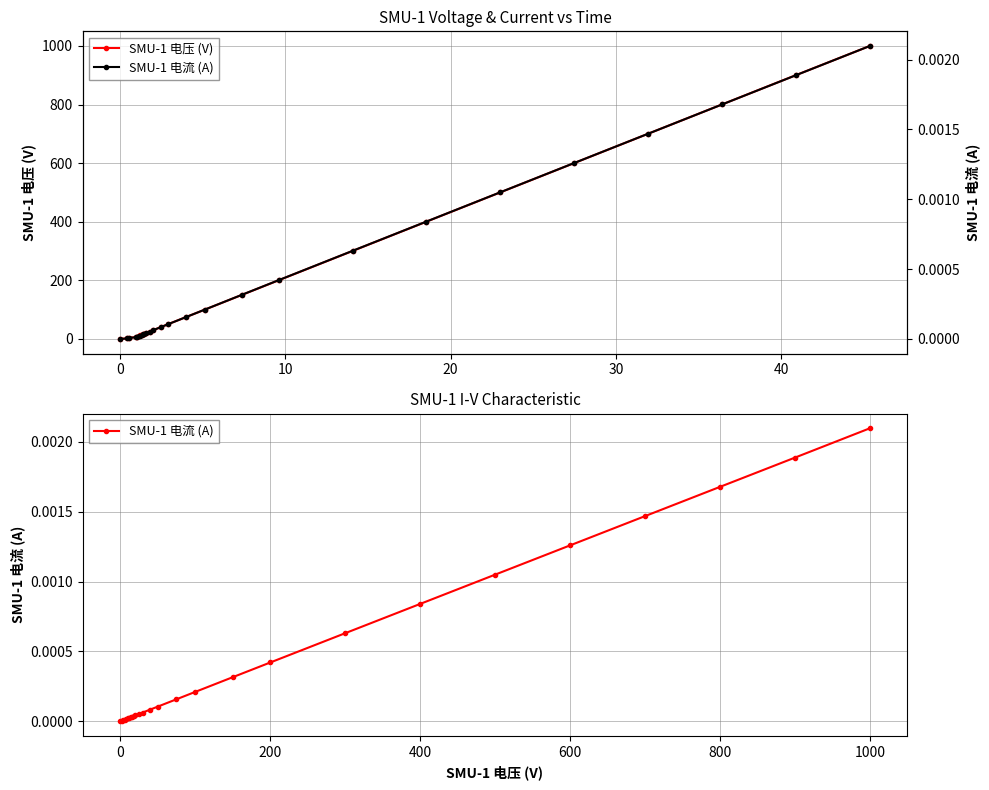

Does the chart have visible grid lines?

Yes